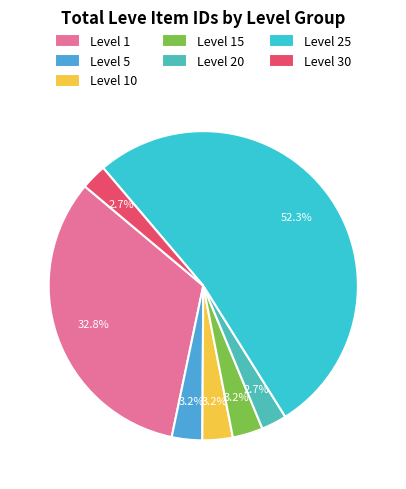

How many slices are in this pie chart?

7